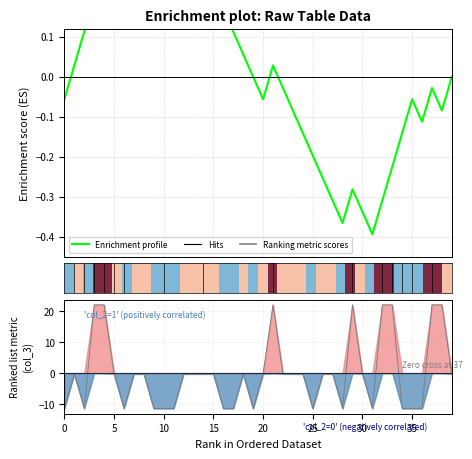

Which series has the widest spread of values?

Ranking metric scores